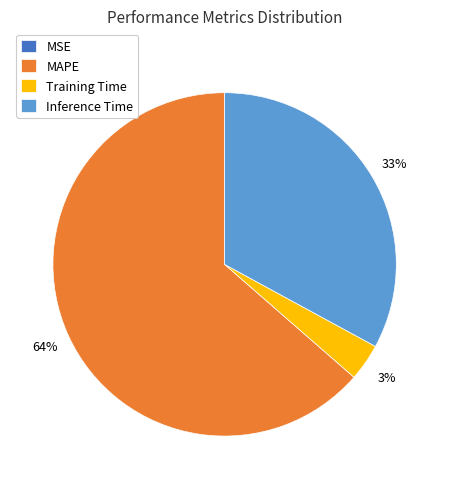

Which category has the biggest portion of the pie?

MAPE